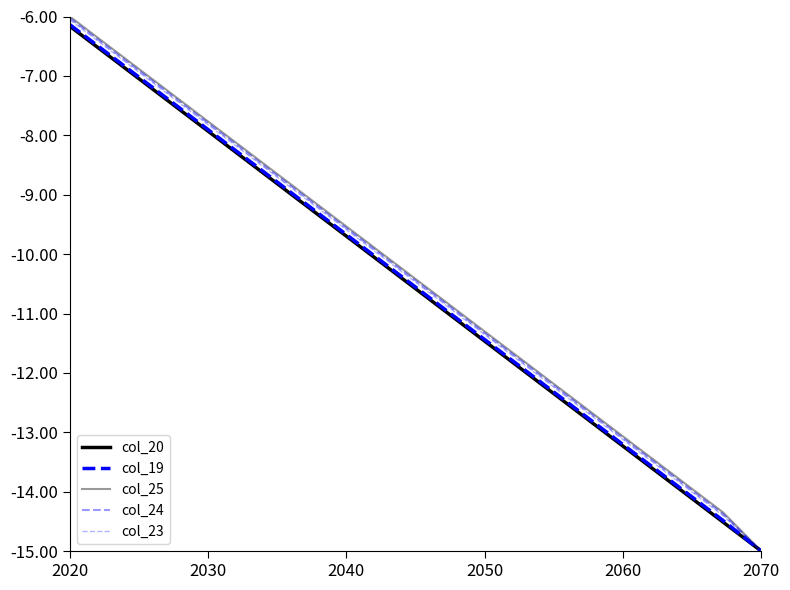

How many lines are shown in the chart?

5